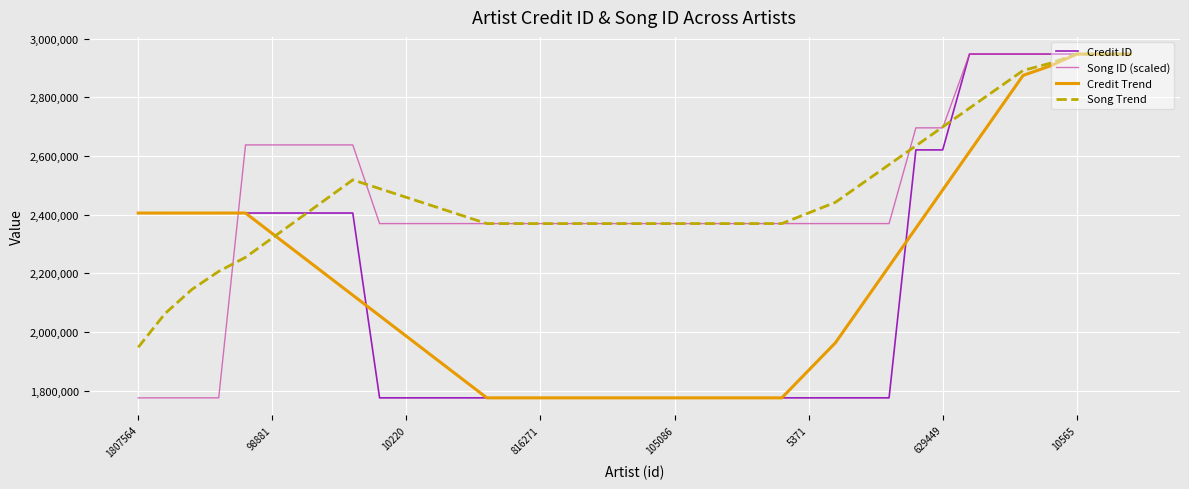

What is the minimum value for Song ID (scaled)?

1775600.0